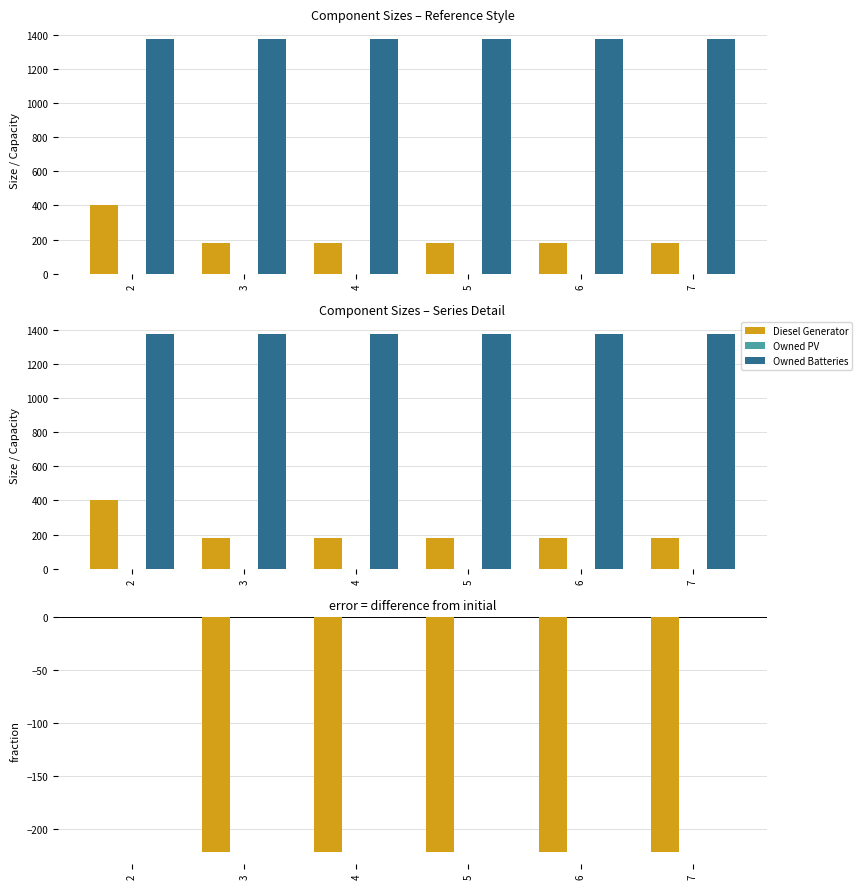

At how many categories does at least one series exceed -21?

6